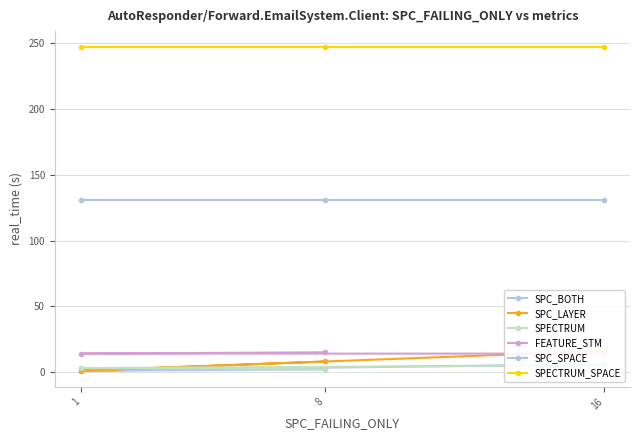

What is the value of the SPECTRUM point at the 2nd from the left?

3